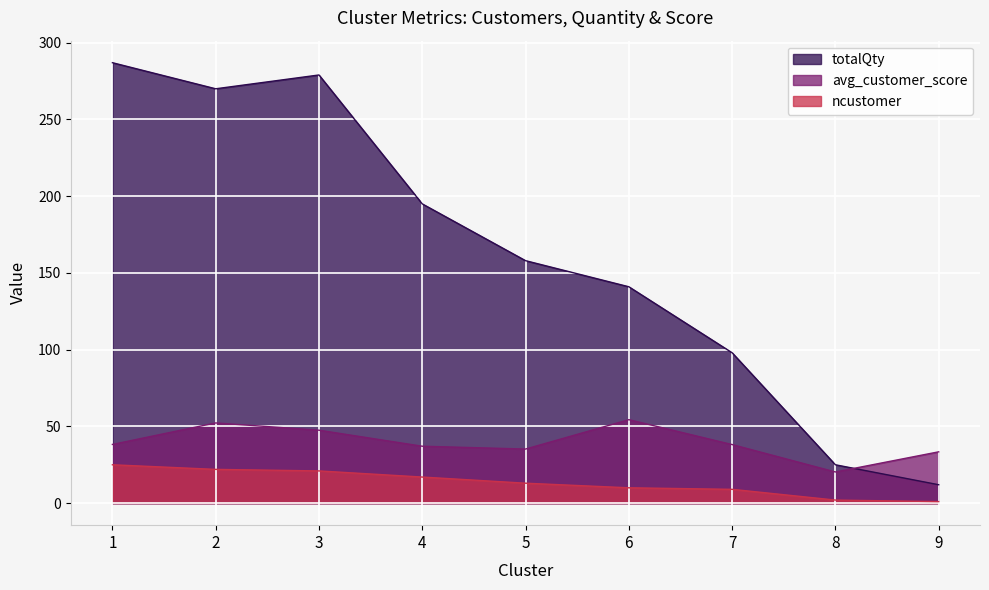

Which category has the highest value across all series?

1